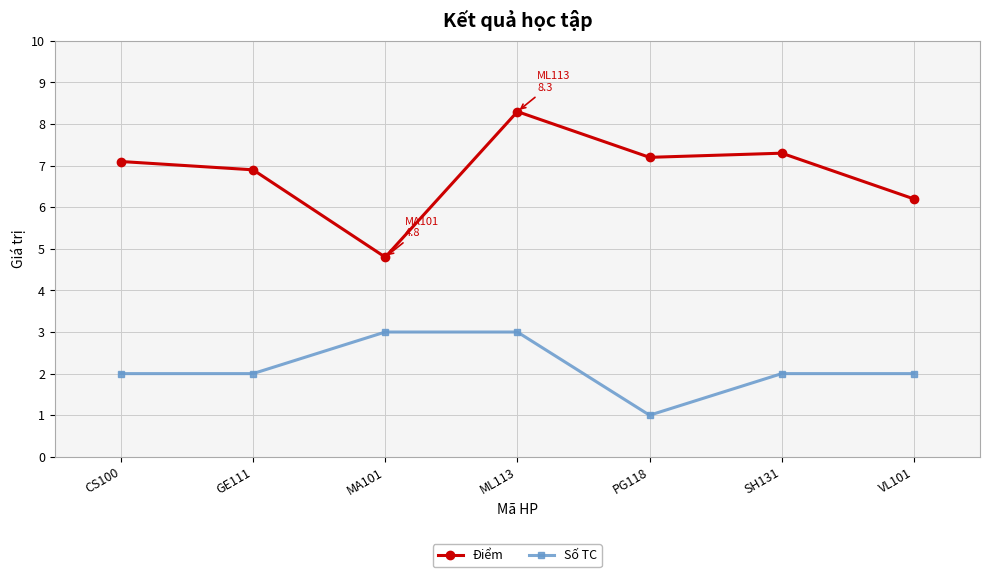

Which series has the widest spread of values?

Điểm